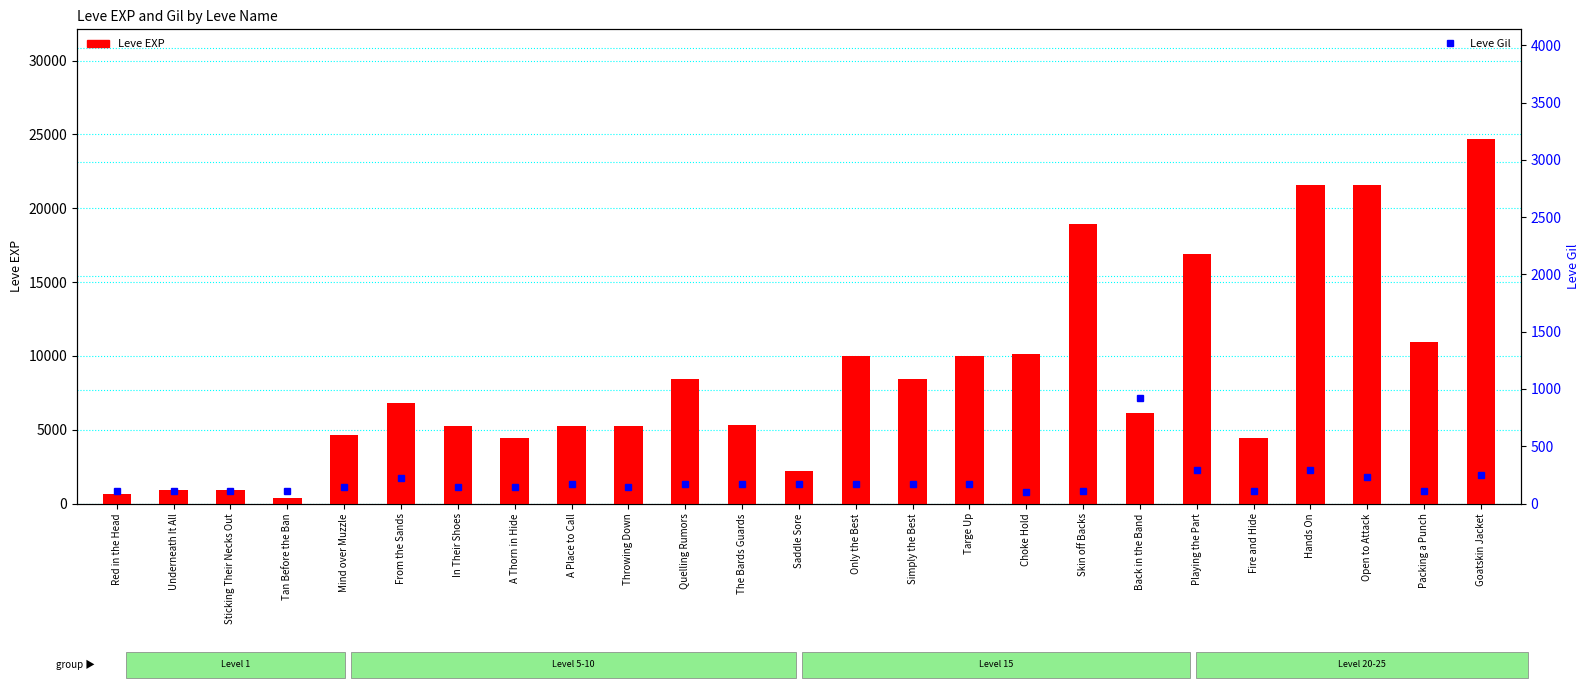

Reading right to left, transcribe all the data shown in this chart.

Leve EXP: 24710	10970	21600	21600	4440	16920	6110	18910	10100	9990	8430	9990	2230	5330	8430	5220	5220	4410	5220	6840	4660	370	900	900	630
Leve Gil: 248	108	232	295	107	295	920	110	100	170	172	170	170	170	172	140	170	140	140	224	140	112	112	112	112